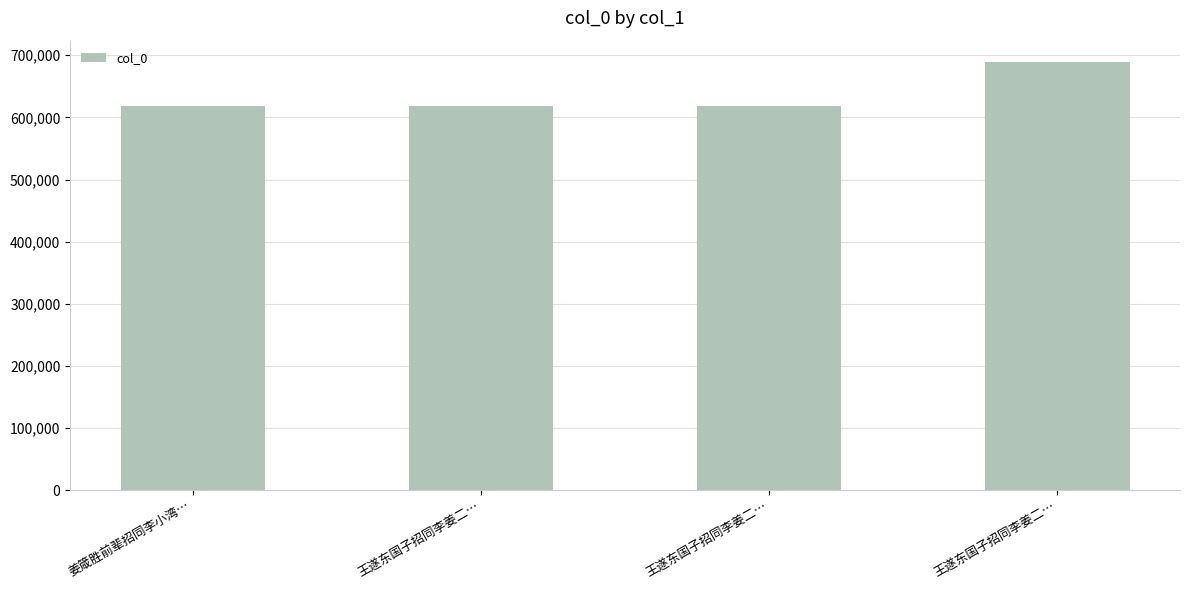

Are the bars horizontal?

No